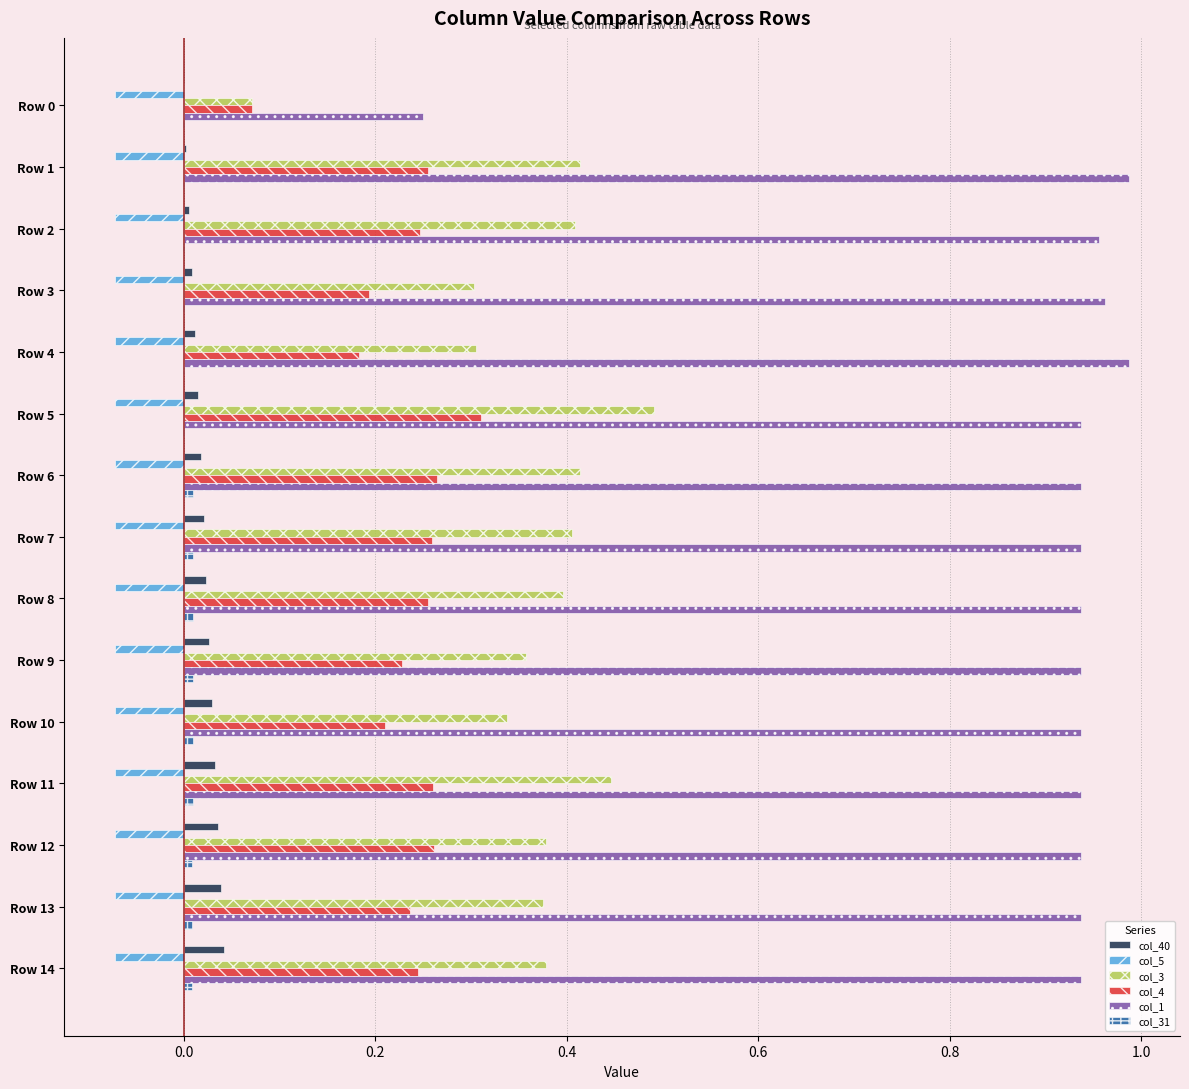

What is the highest value of the col_3 series?

0.5